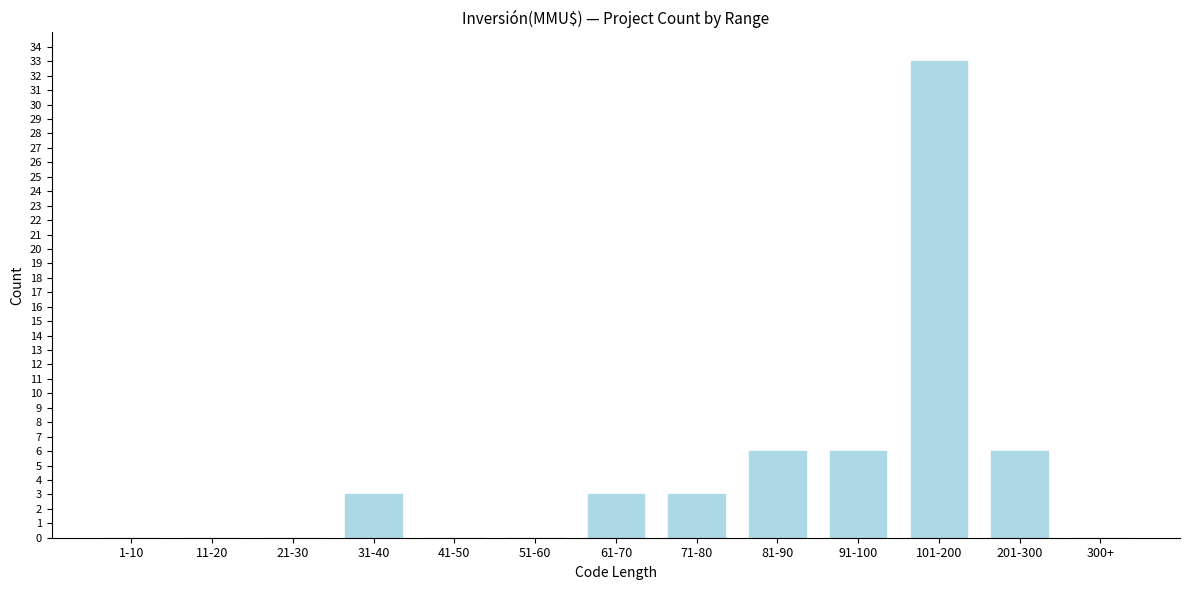

Reading left to right, transcribe all the data shown in this chart.

1-10=0	11-20=0	21-30=0	31-40=3	41-50=0	51-60=0	61-70=3	71-80=3	81-90=6	91-100=6	101-200=33	201-300=6	300+=0